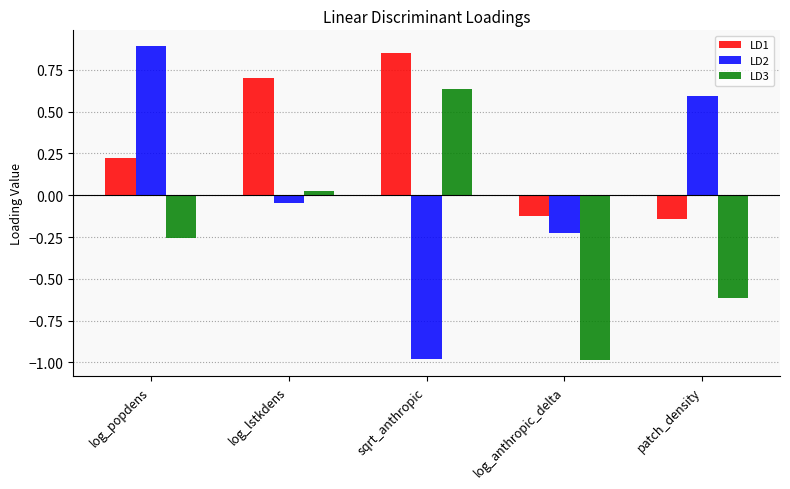

What is the average value of the LD1 series?

0.3